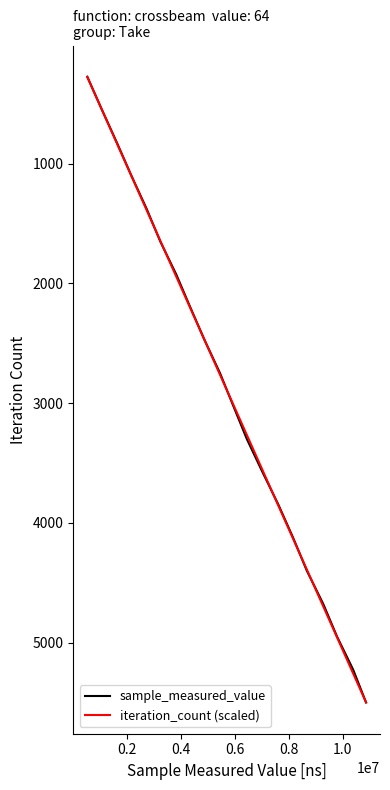

Does the chart display data point markers on the line(s)?

No